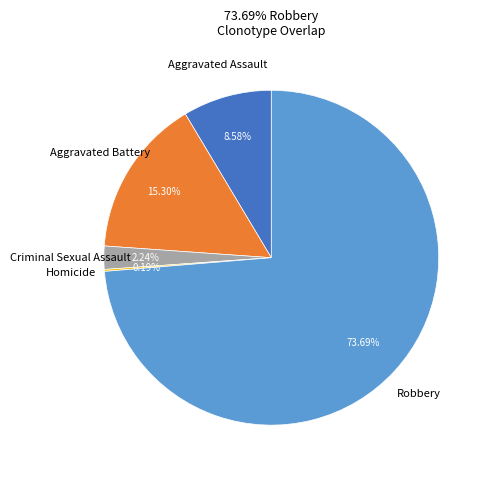

Does any single category account for the majority?

Yes